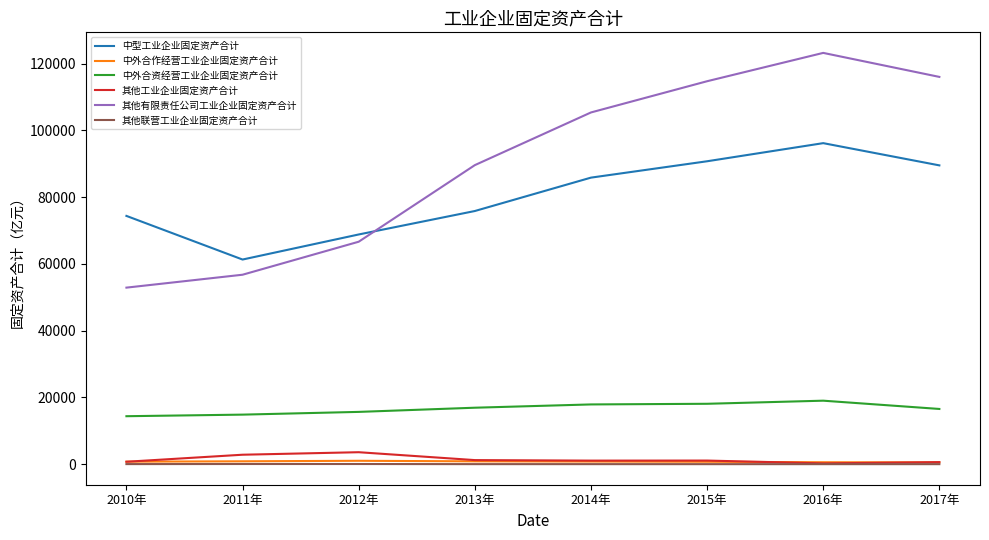

What are all the series names shown in the legend?

中型工业企业固定资产合计, 中外合作经营工业企业固定资产合计, 中外合资经营工业企业固定资产合计, 其他工业企业固定资产合计, 其他有限责任公司工业企业固定资产合计, 其他联营工业企业固定资产合计